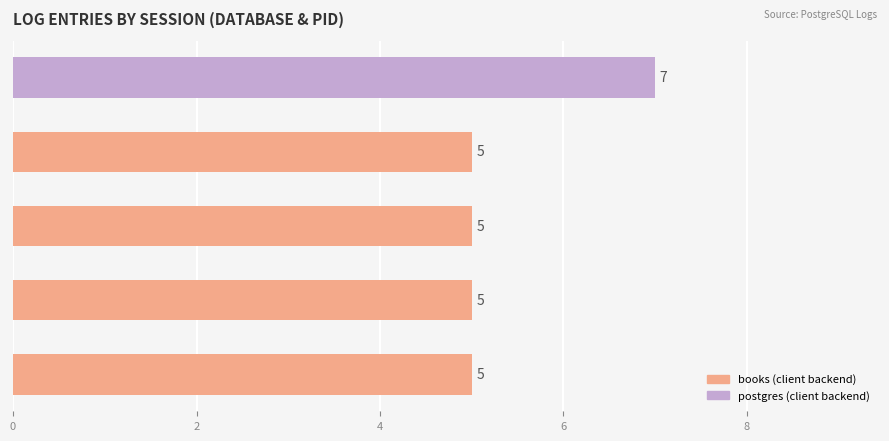

What is the minimum value shown in the chart?

5